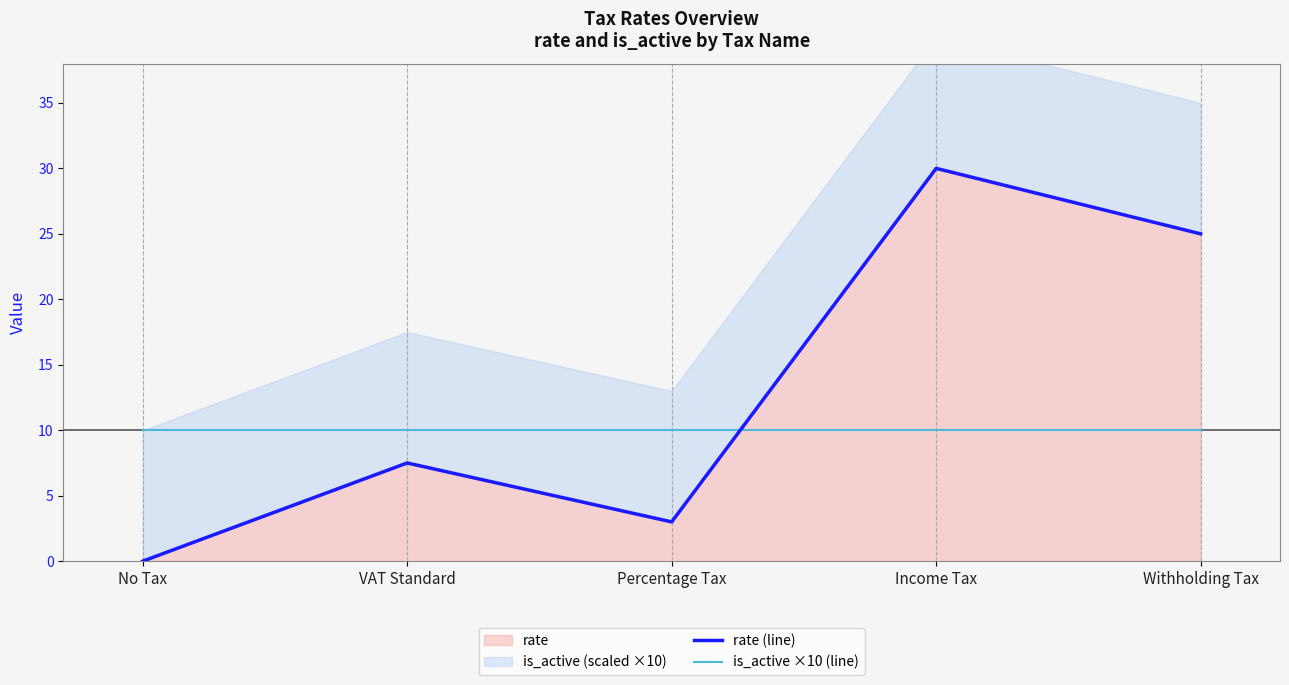

How many lines are shown in the chart?

2